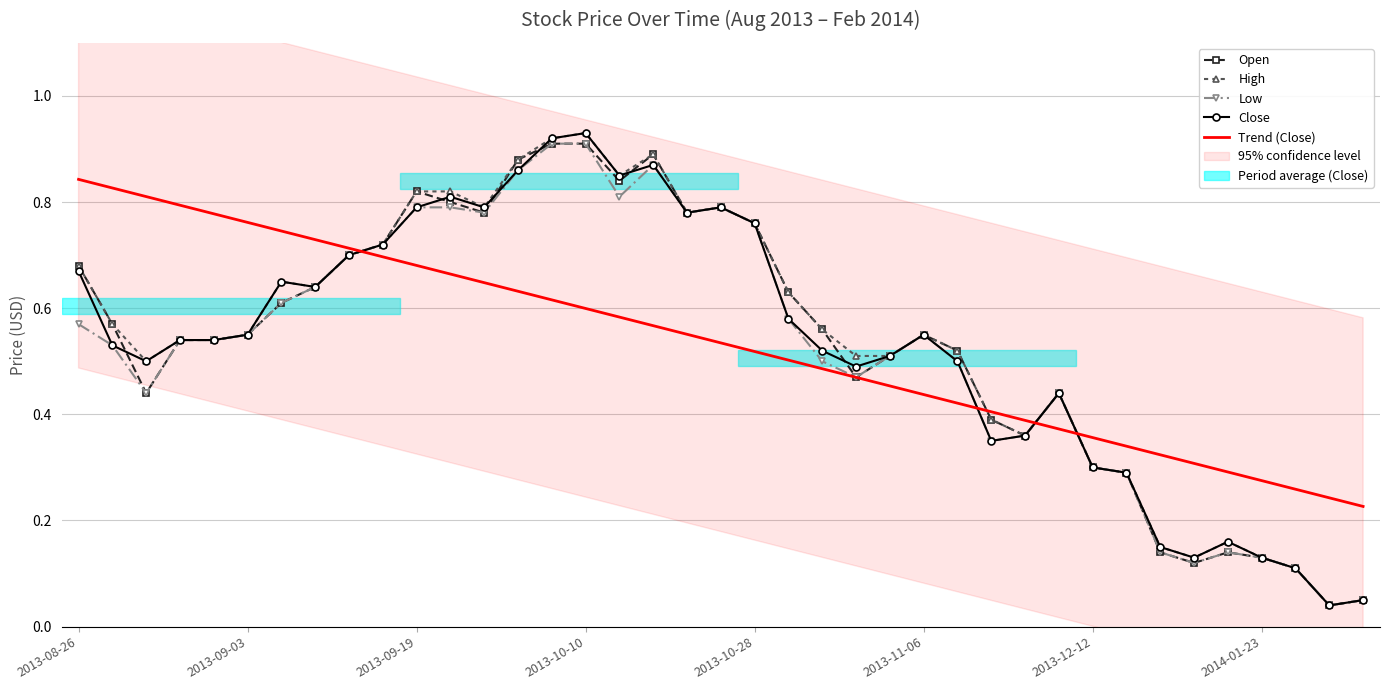

True or false: Trend (Close) has more than 2 points higher than both neighbors.

False